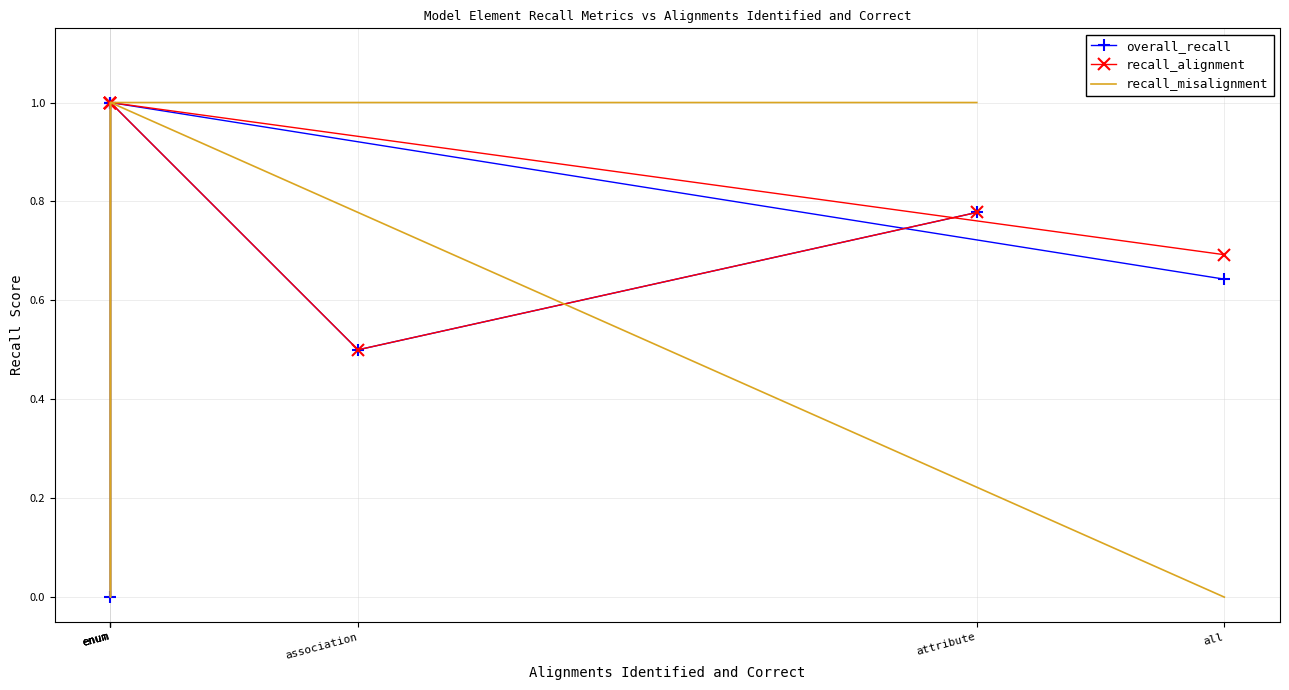

What is the total value across all series at attribute?

2.6